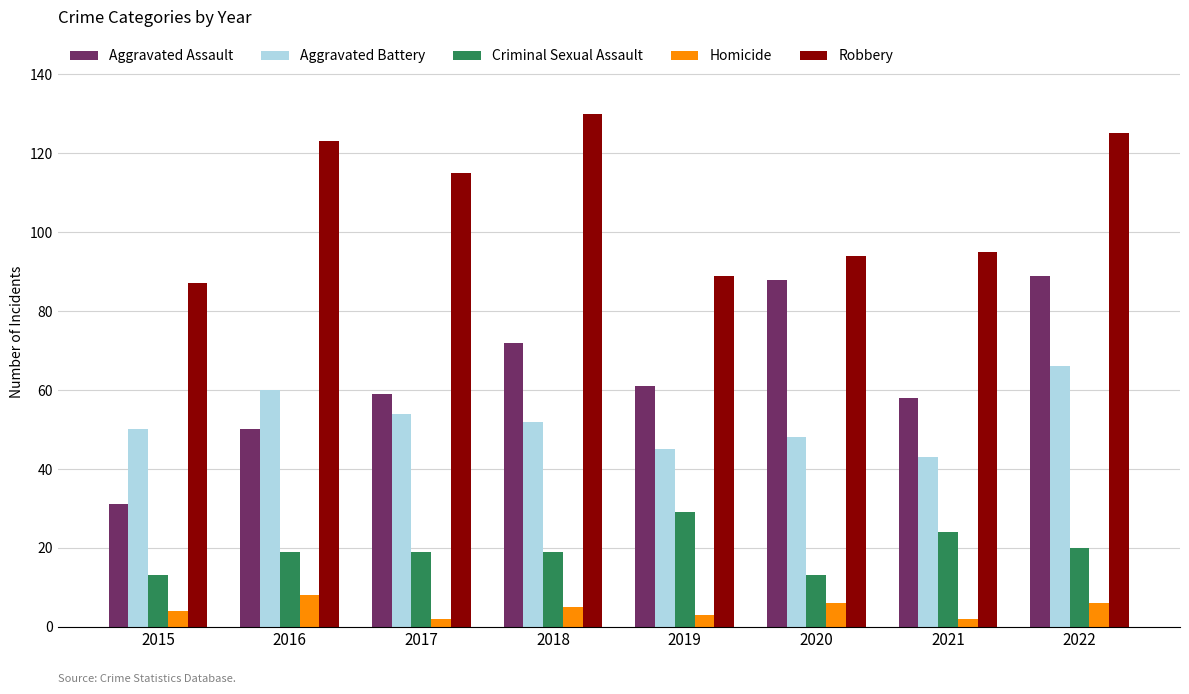

What is the approximate value of Homicide at 2017?

2